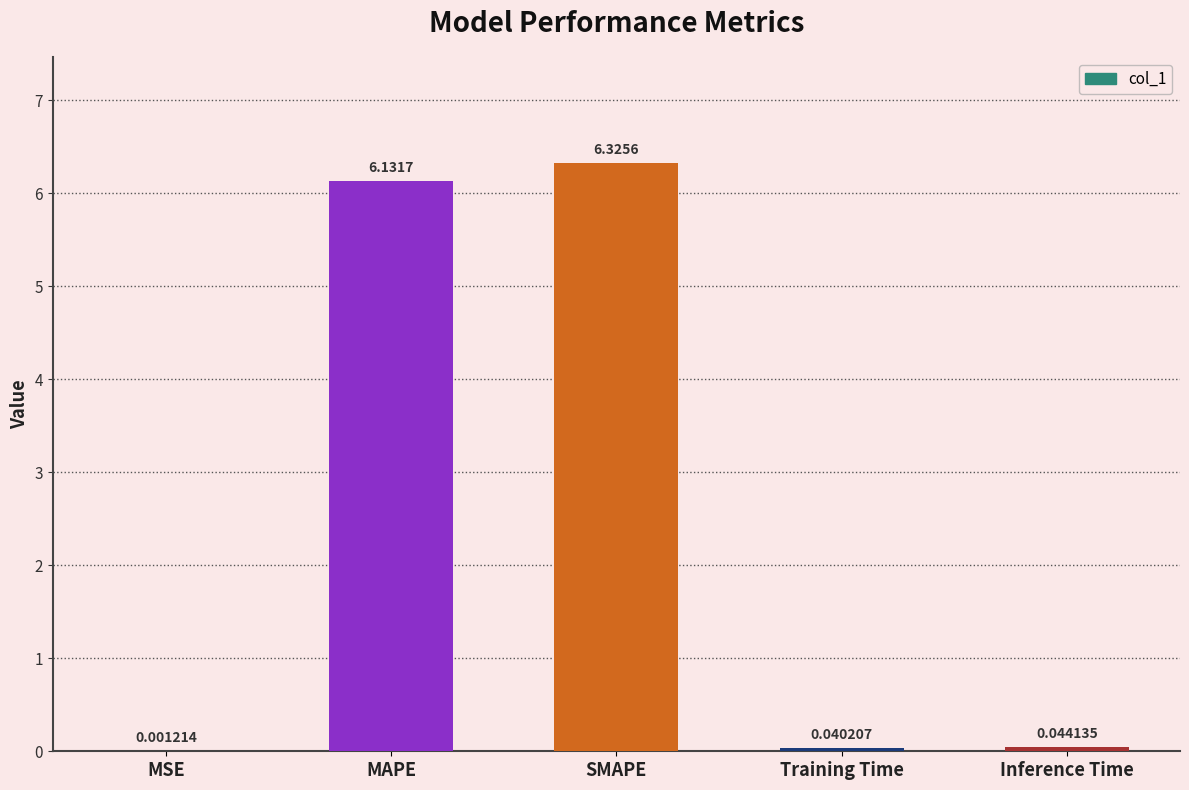

What is the sum of all values?

12.5